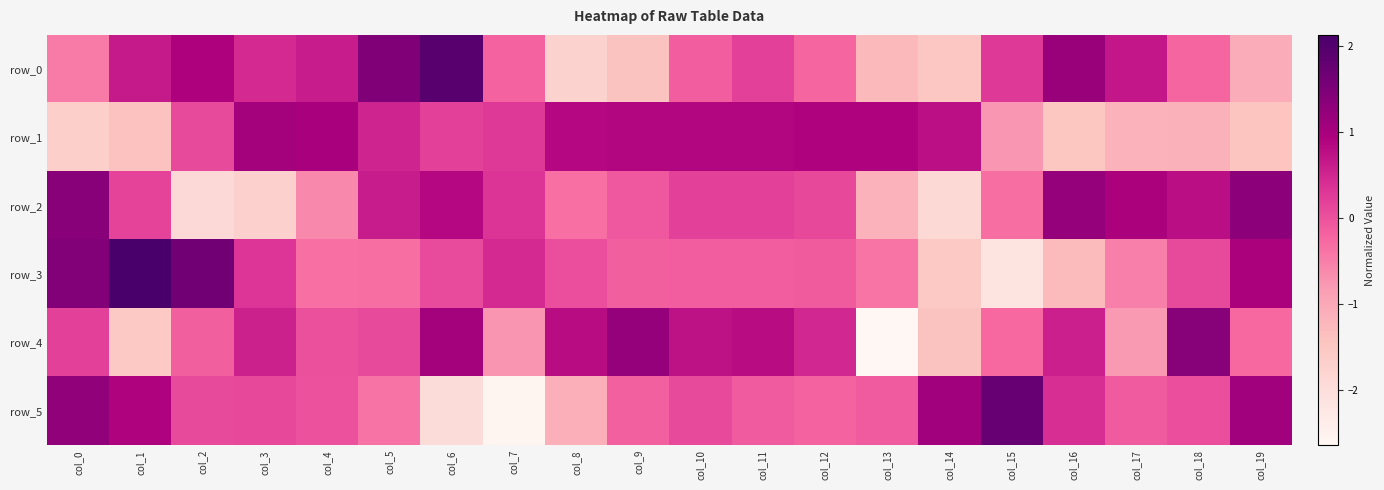

Which label corresponds to the smallest value in the chart?

col_13